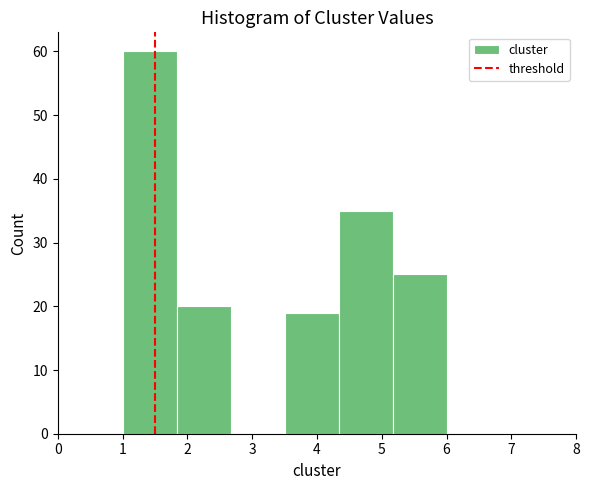

Reading left to right, list every bar in this chart as the range it spans on the x-axis followed by its height. Neither the bar edges nor the heights are printed on the chart, so give them approximately, as read against the axes.

1.0 to 1.8: 60
1.8 to 2.7: 20
2.7 to 3.5: 0
3.5 to 4.3: 19
4.3 to 5.2: 35
5.2 to 6.0: 25